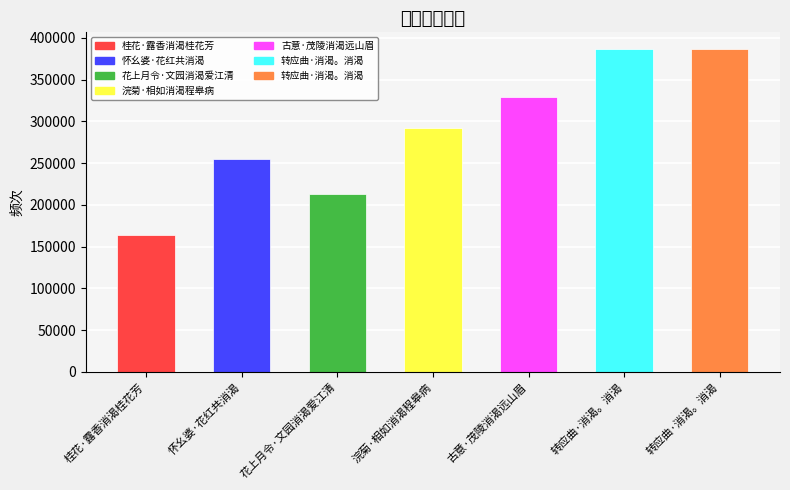

Reading left to right, transcribe all the data shown in this chart.

桂花·露香消渴桂花芳=163729	怀幺婆·花红共消渴=254367	花上月令·文园消渴爱江清=213422	浣菊·相如消渴程皋病=291790	古意·茂陵消渴远山眉=328707	转应曲·消渴。消渴=387160	转应曲·消渴。消渴=387160